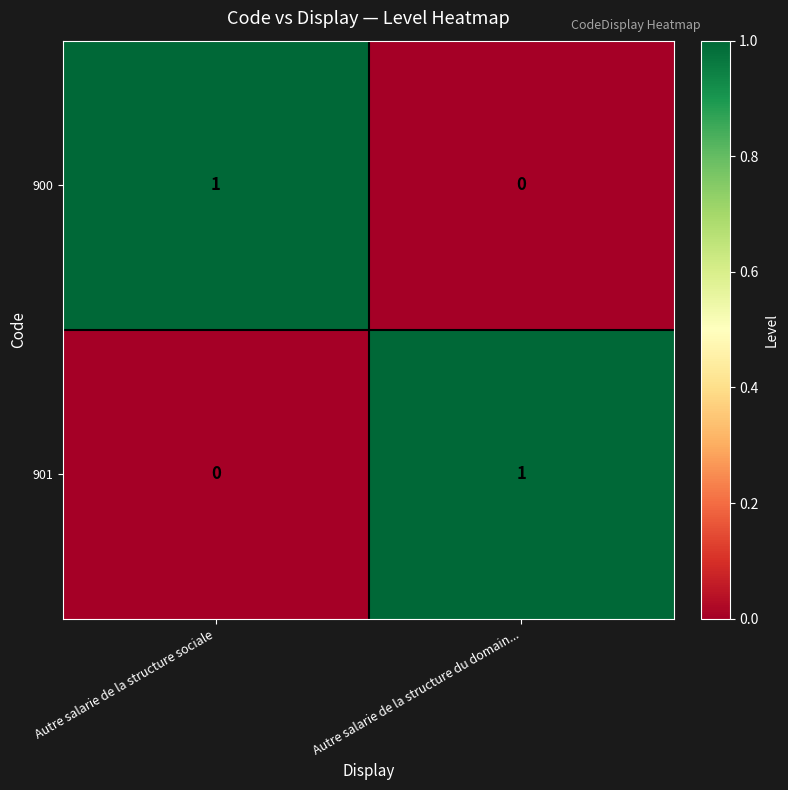

What is the total value across all series at Autre salarie de la structure sociale?

1